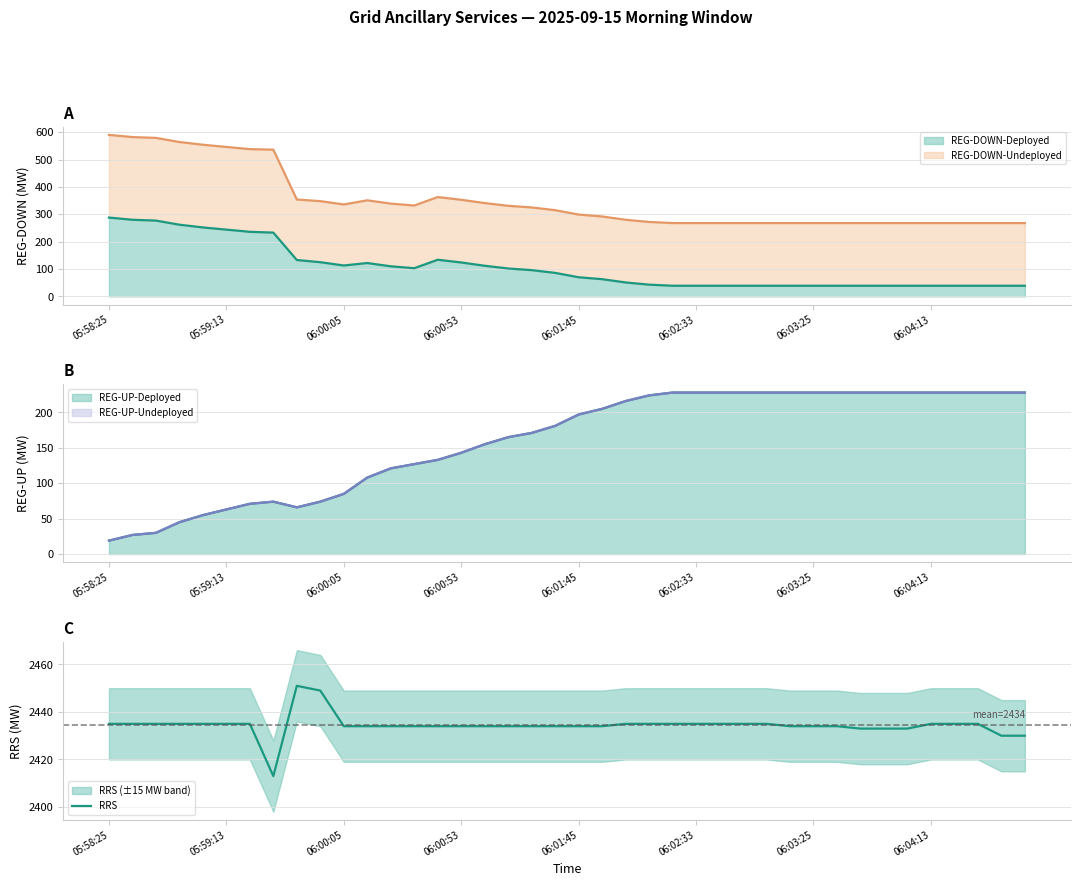

What is the smallest value displayed?

2413